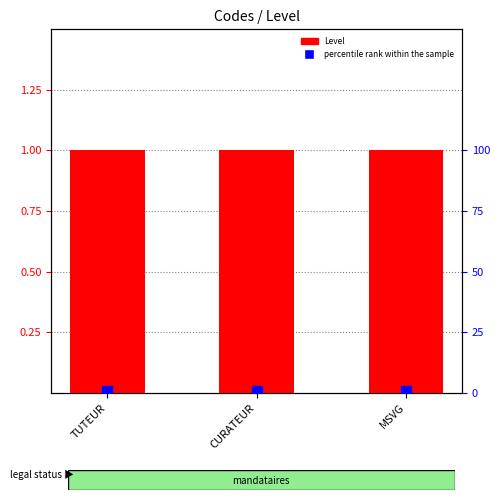

What are all the series names shown in the legend?

Level, percentile rank within the sample